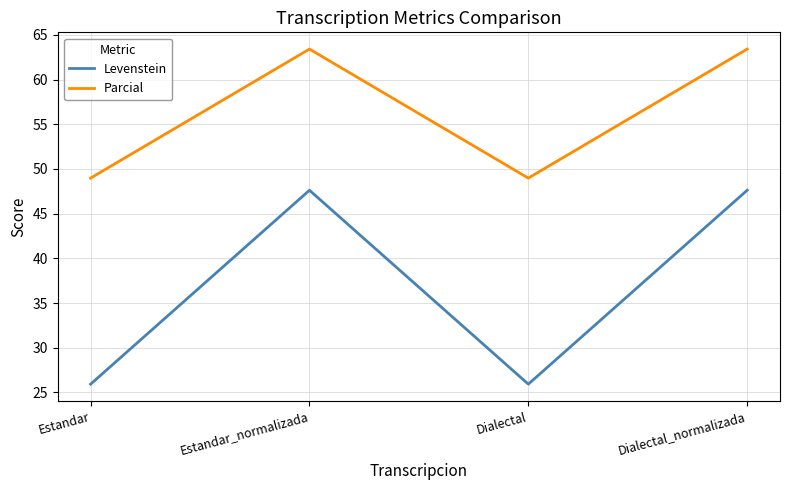

What position from the left is Dialectal?

3